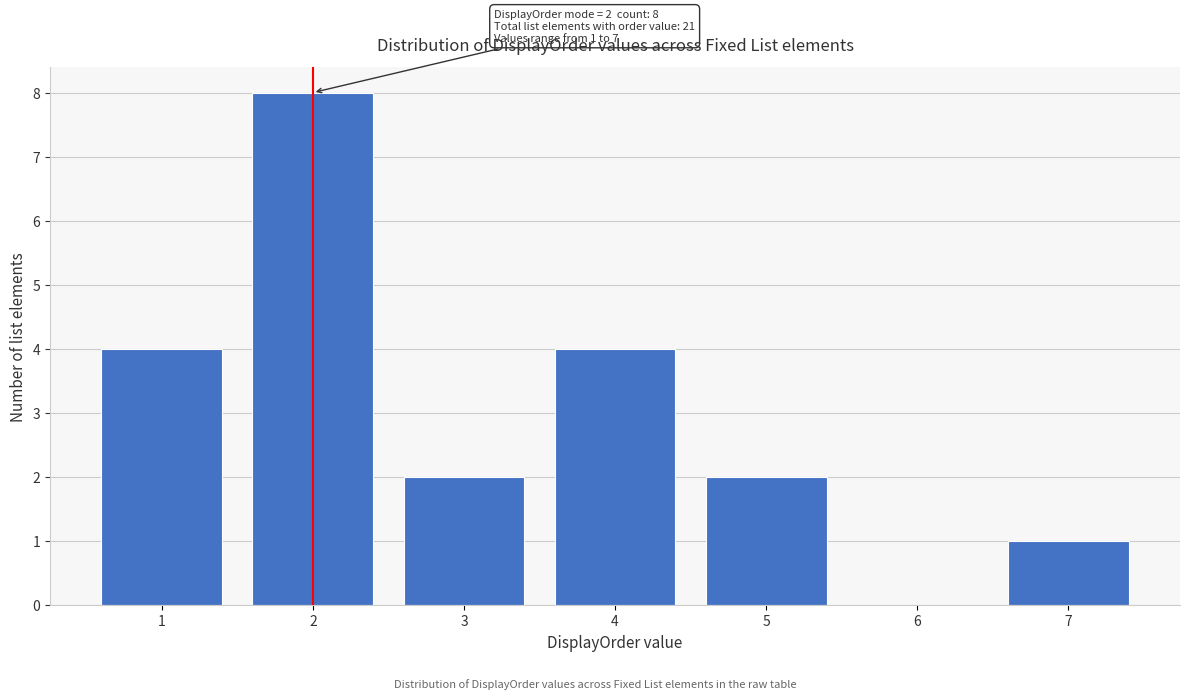

Over which range of the x-axis is the bar tallest?

1.5 to 2.5